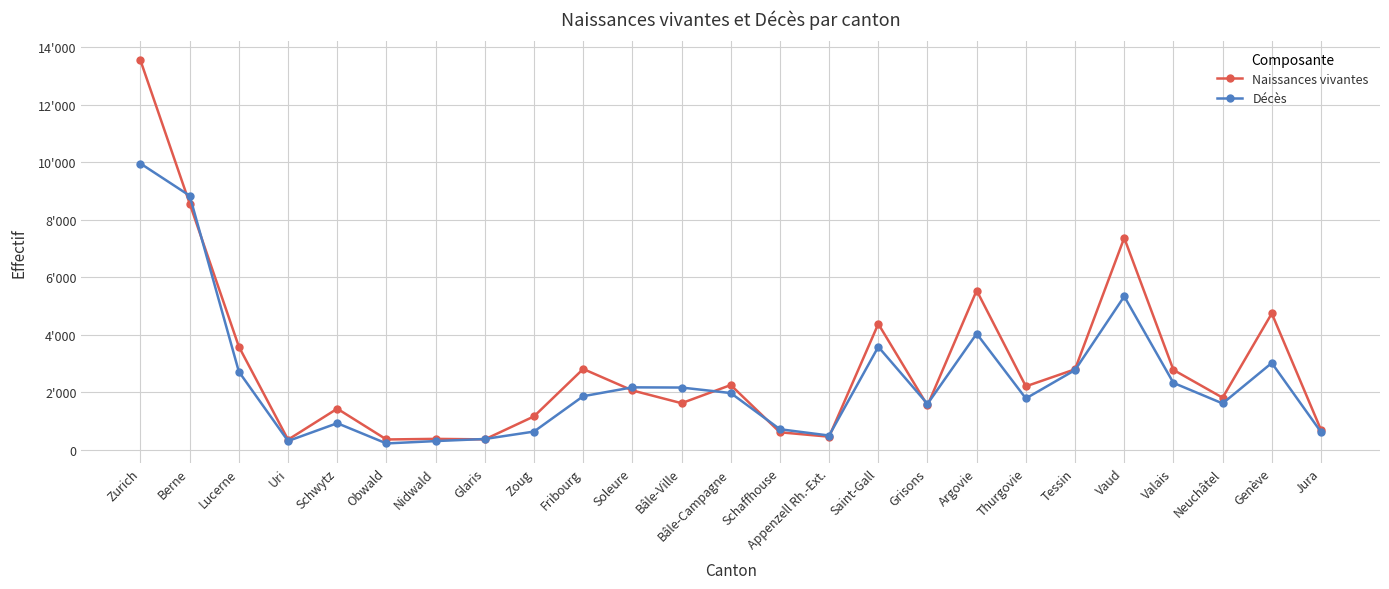

Which series has the widest spread of values?

Naissances vivantes